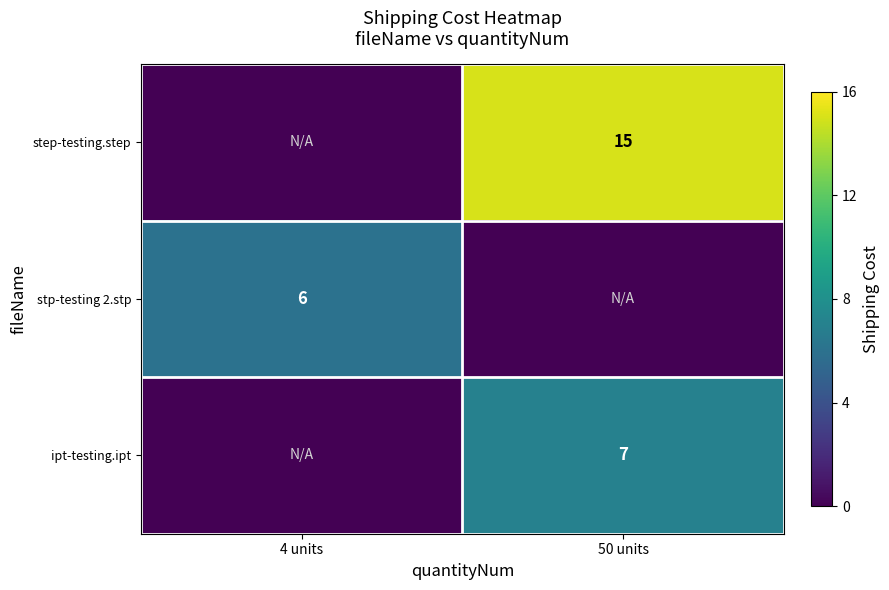

At which category does the chart reach its minimum across all series?

4 units